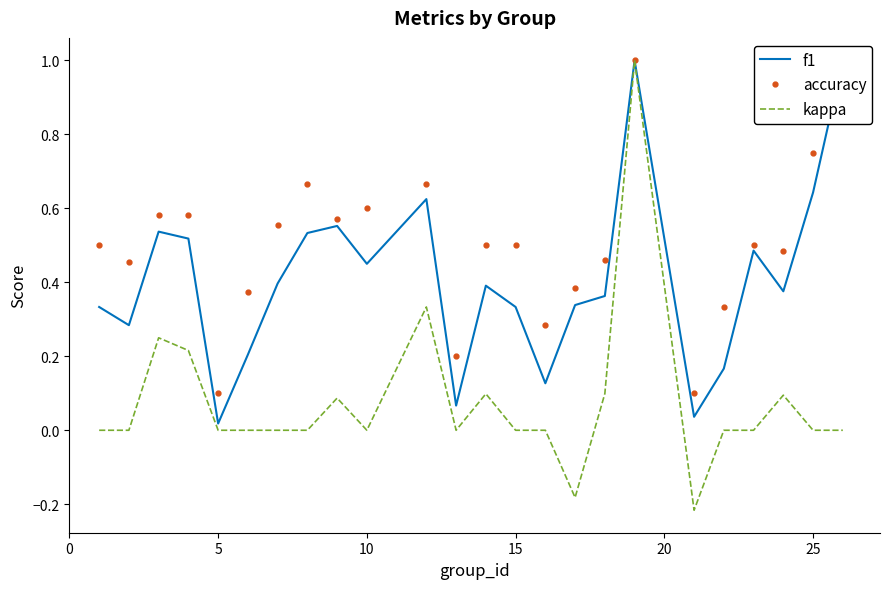

What is the smallest value displayed?

-0.2